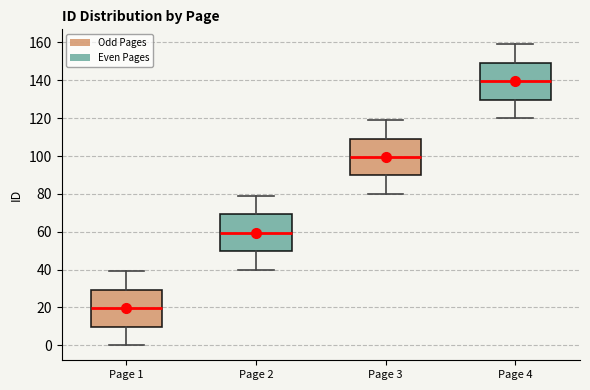

Where does the upper whisker of the box for Page 2 end on the y-axis? The values are not printed on the chart, so give them approximately, as read against the axis.

80